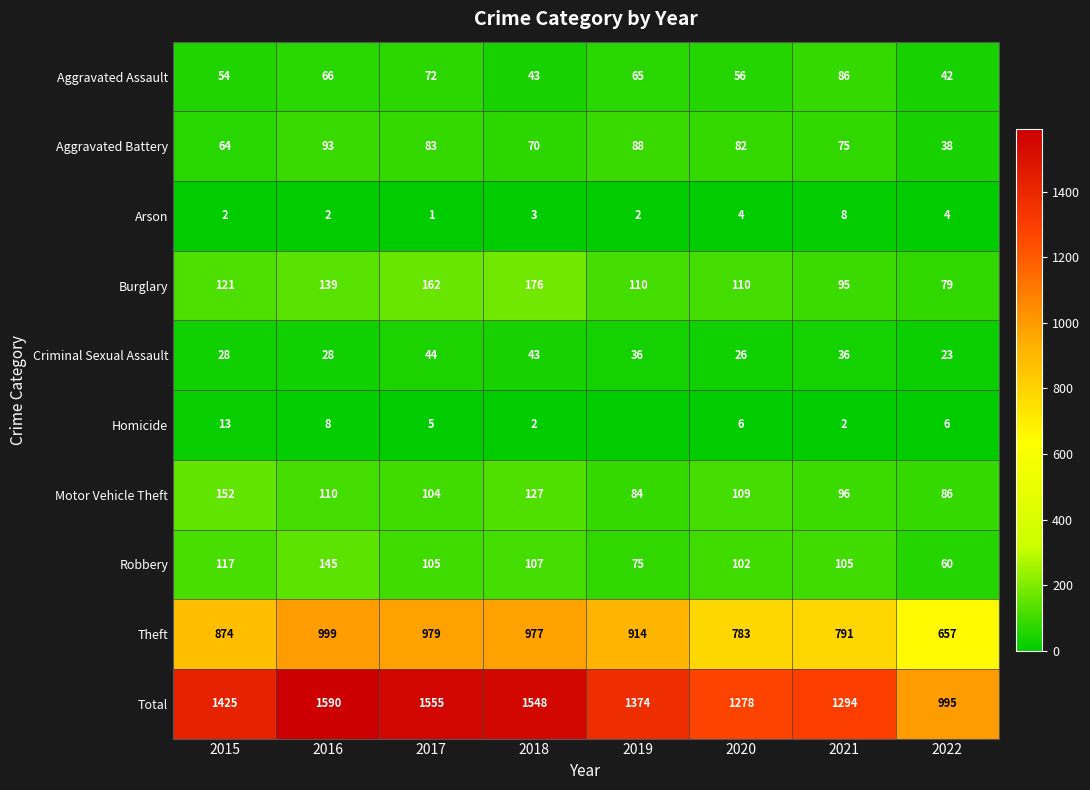

The value of Aggravated Assault at 2017 is 72. True or false?

True